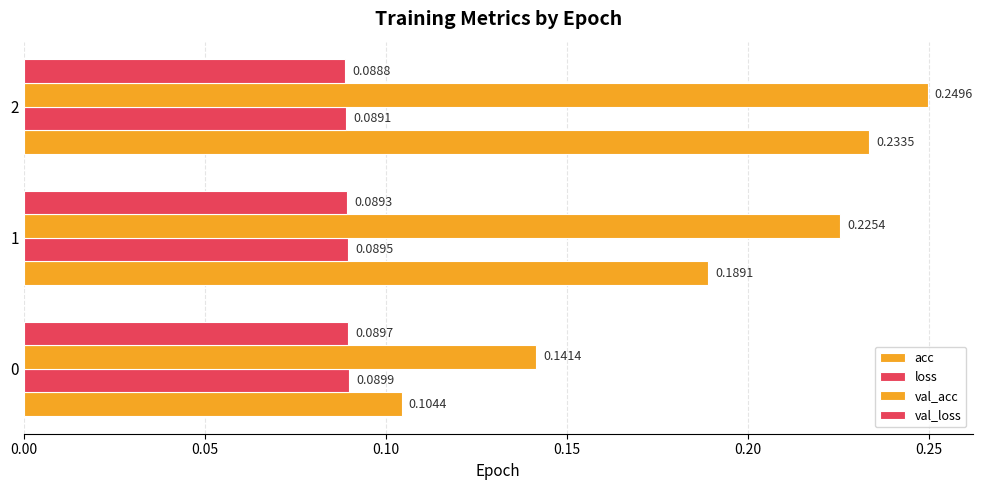

What is the value of the val_loss bar at the 3rd from the left?

0.1